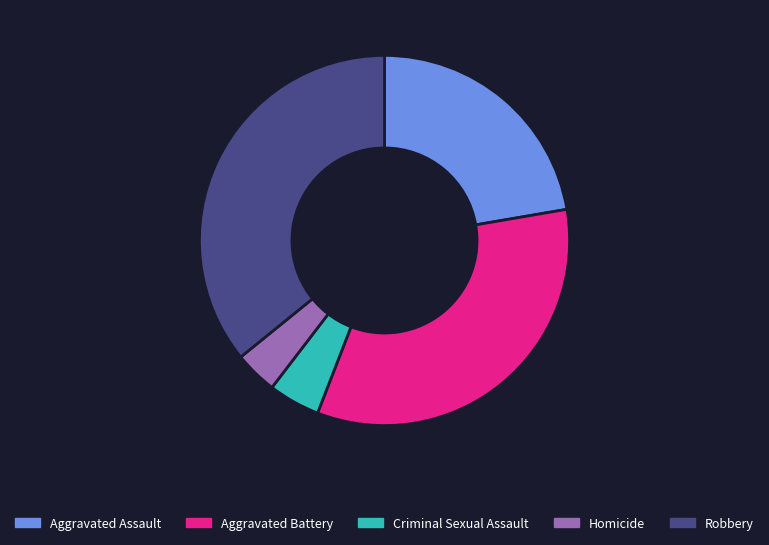

What is the largest slice in the pie chart?

Robbery